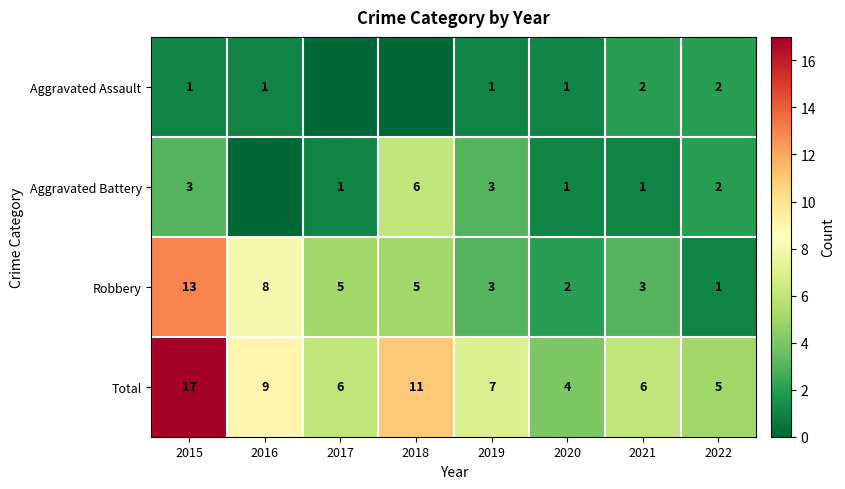

The Aggravated Assault series shows 1 at 2020. True or false?

True